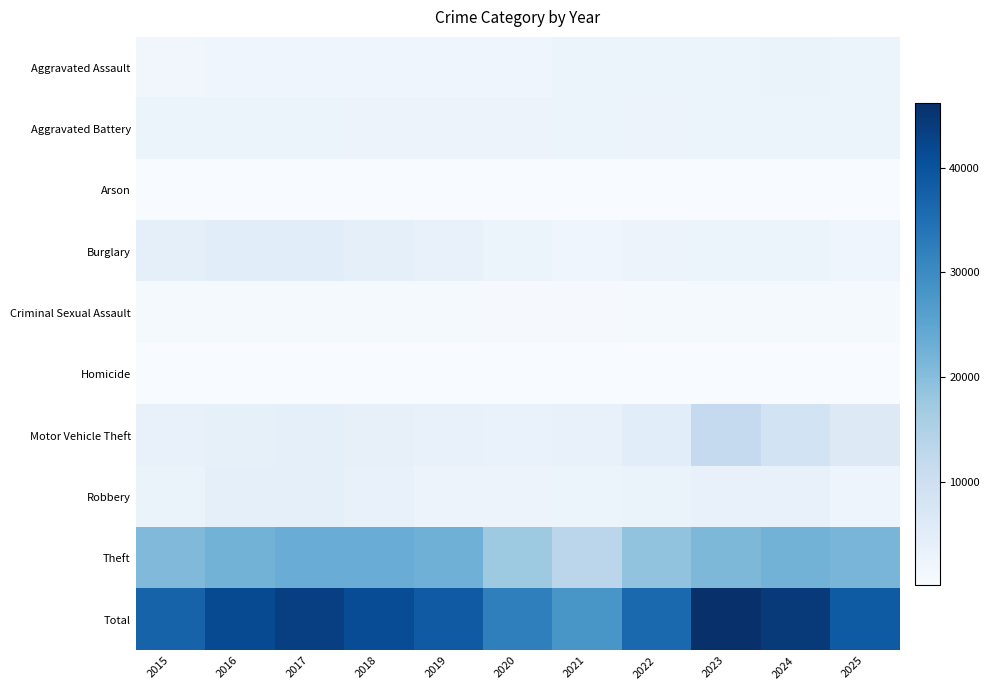

Which label corresponds to the smallest value in the chart?

2018